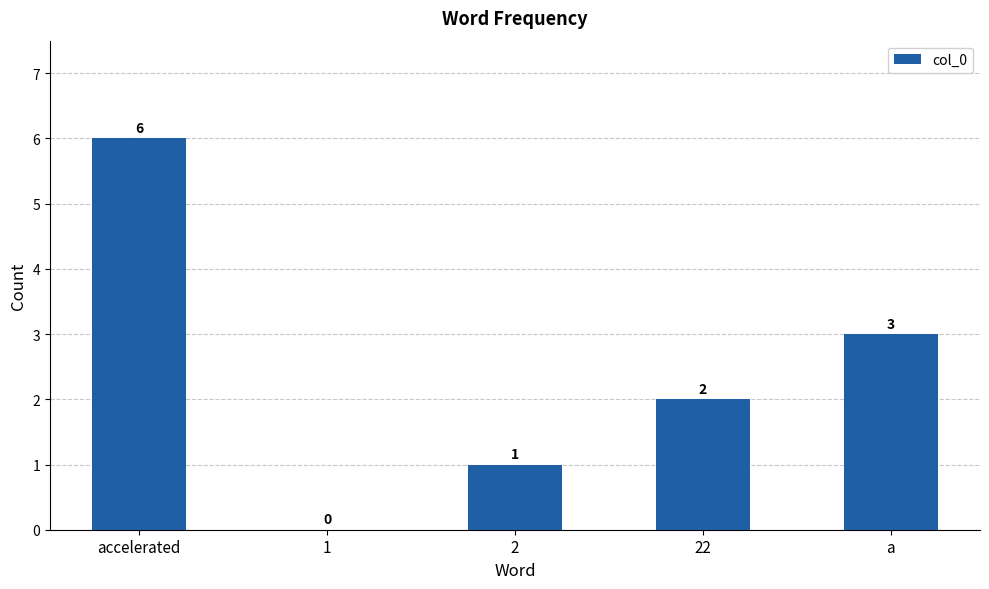

At which label is the value closest to 3?

a